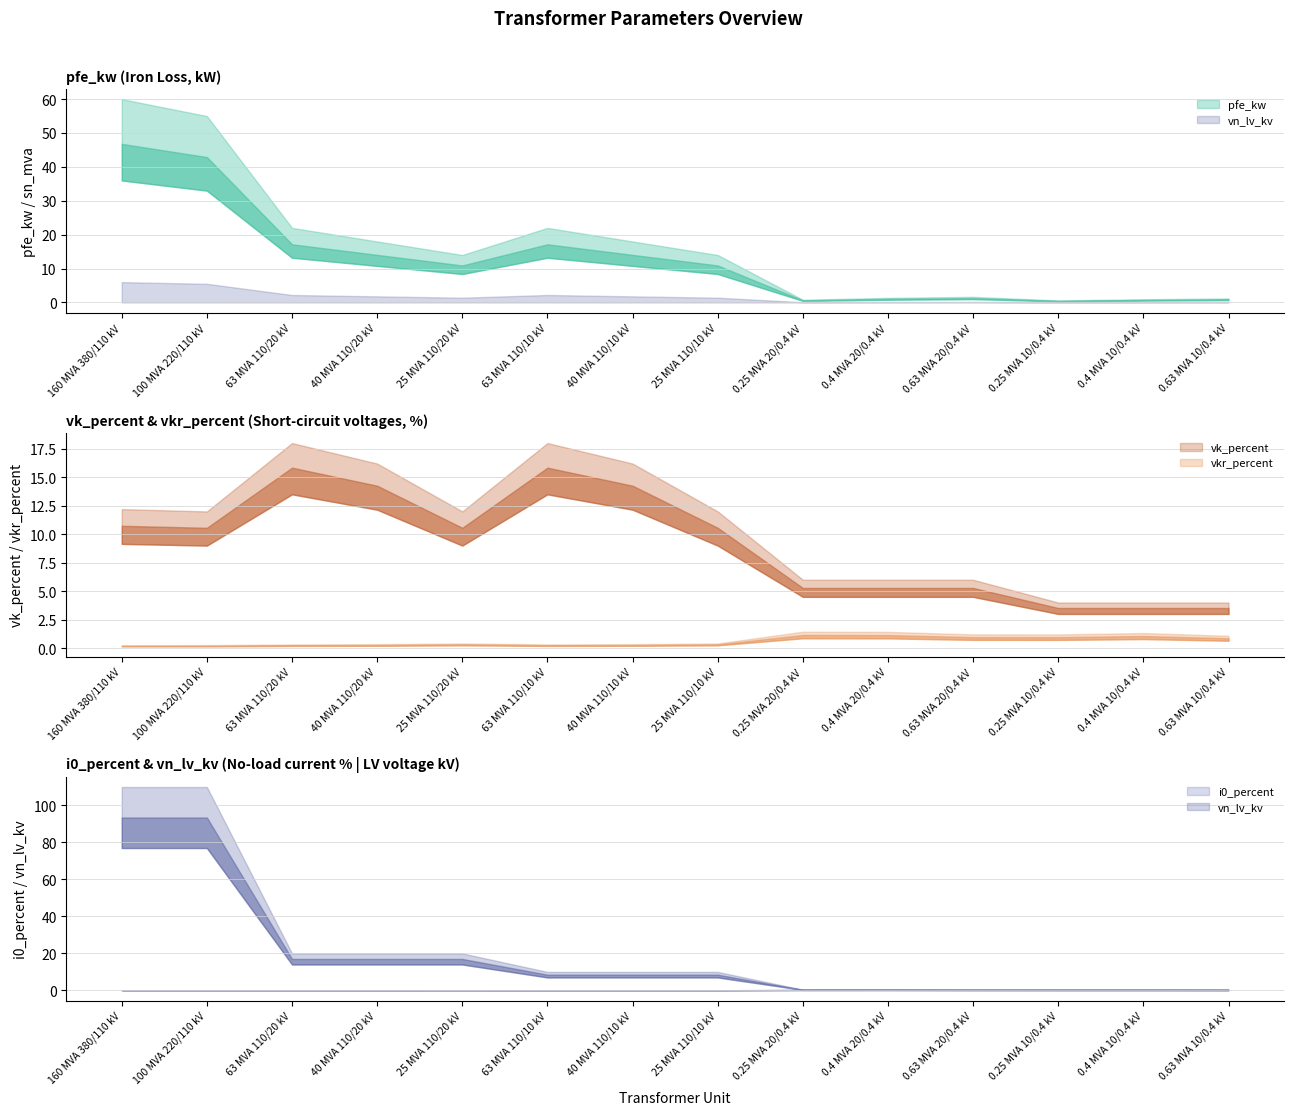

What is the difference between the maximum and minimum values in the i0_percent series?

0.3